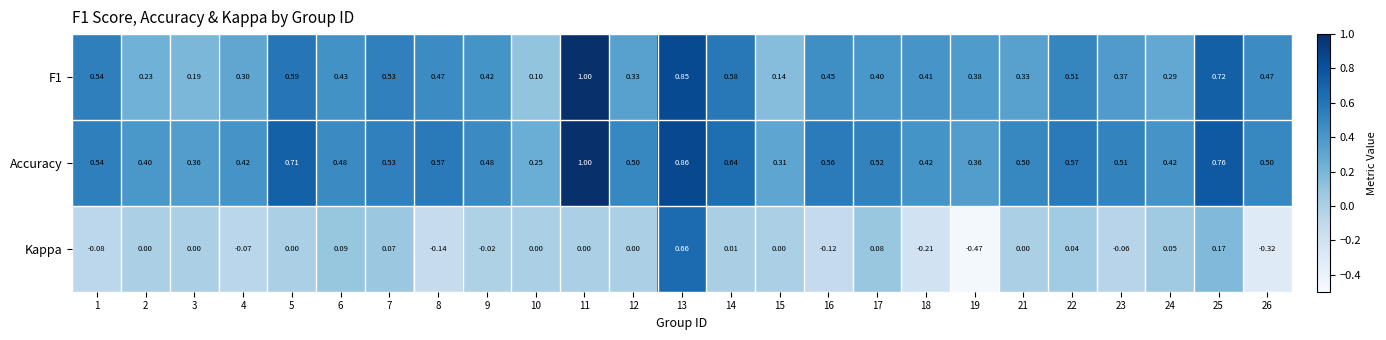

Rank the series at 14 from highest to lowest value.

Accuracy, F1, Kappa